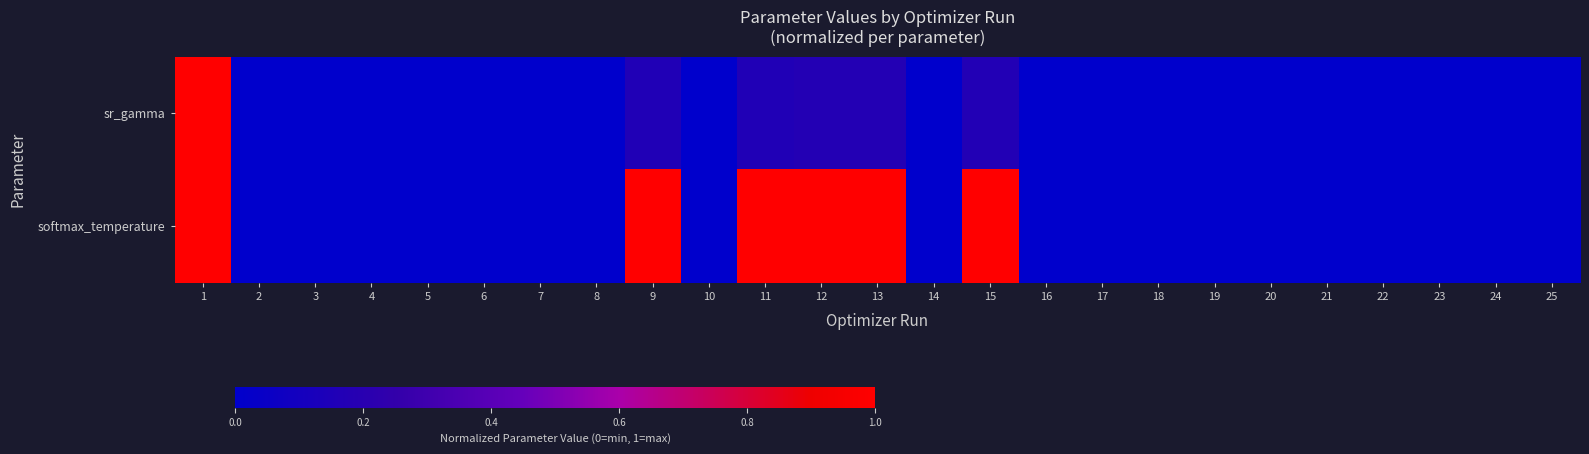

What is the total value across all series at 11?

1.2